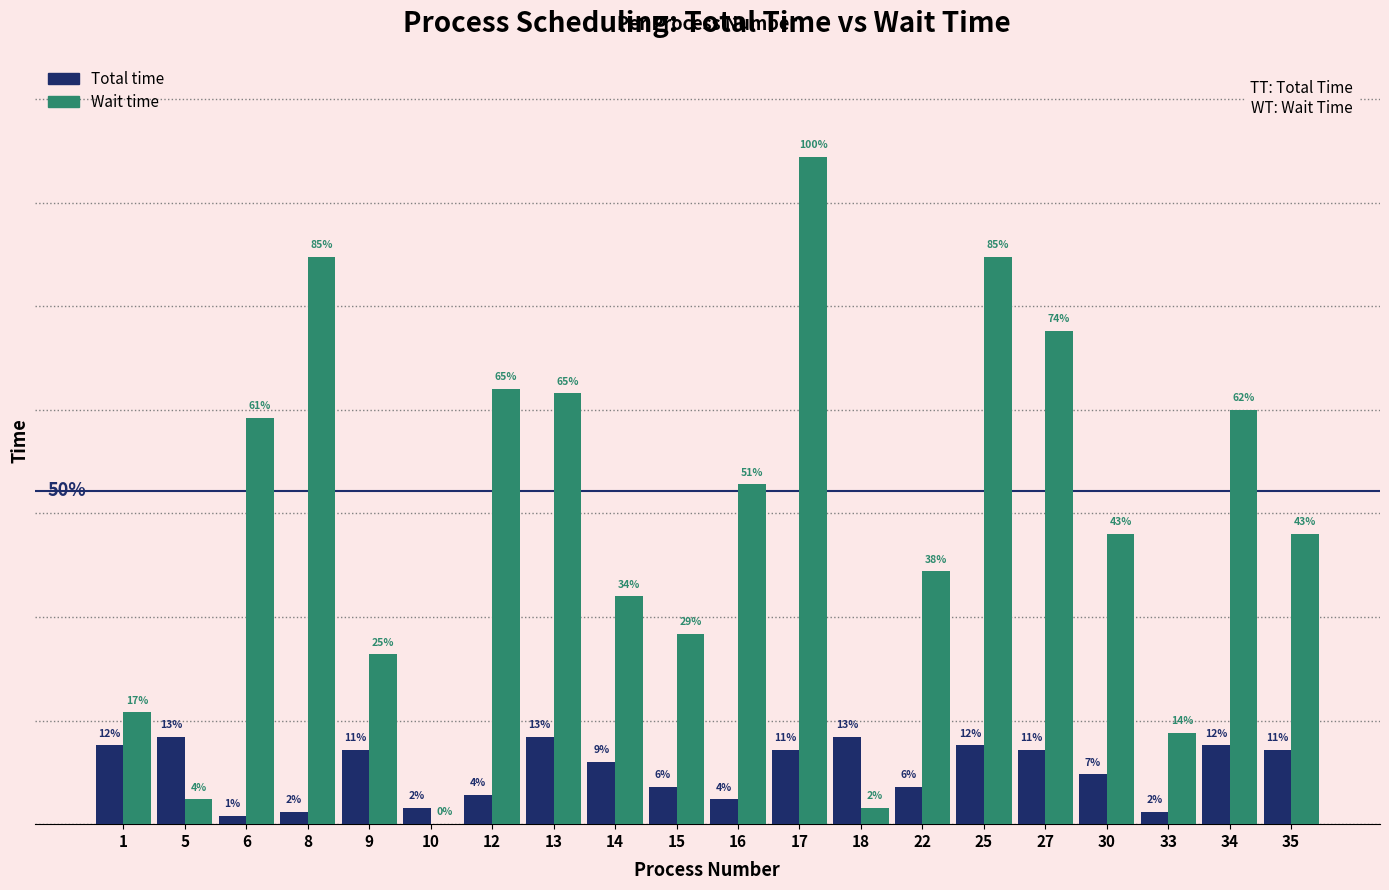

What are all the series names shown in the legend?

Total time, Wait time